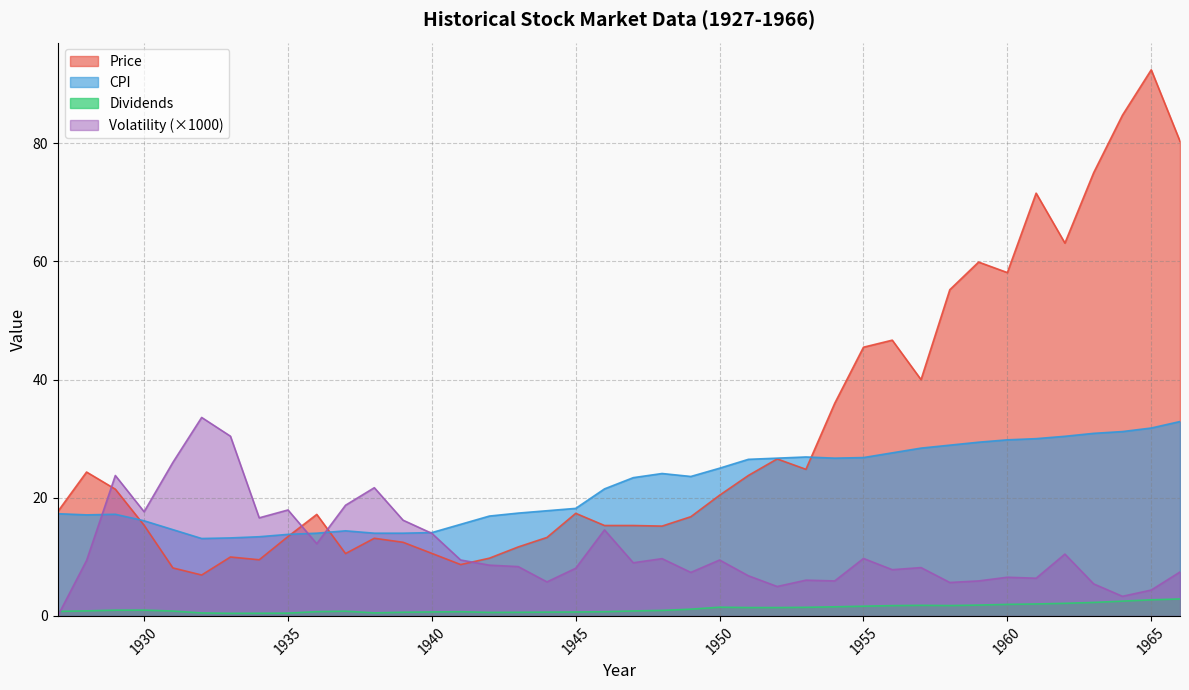

What is the spread (max minus min) of values at 1945?

17.5